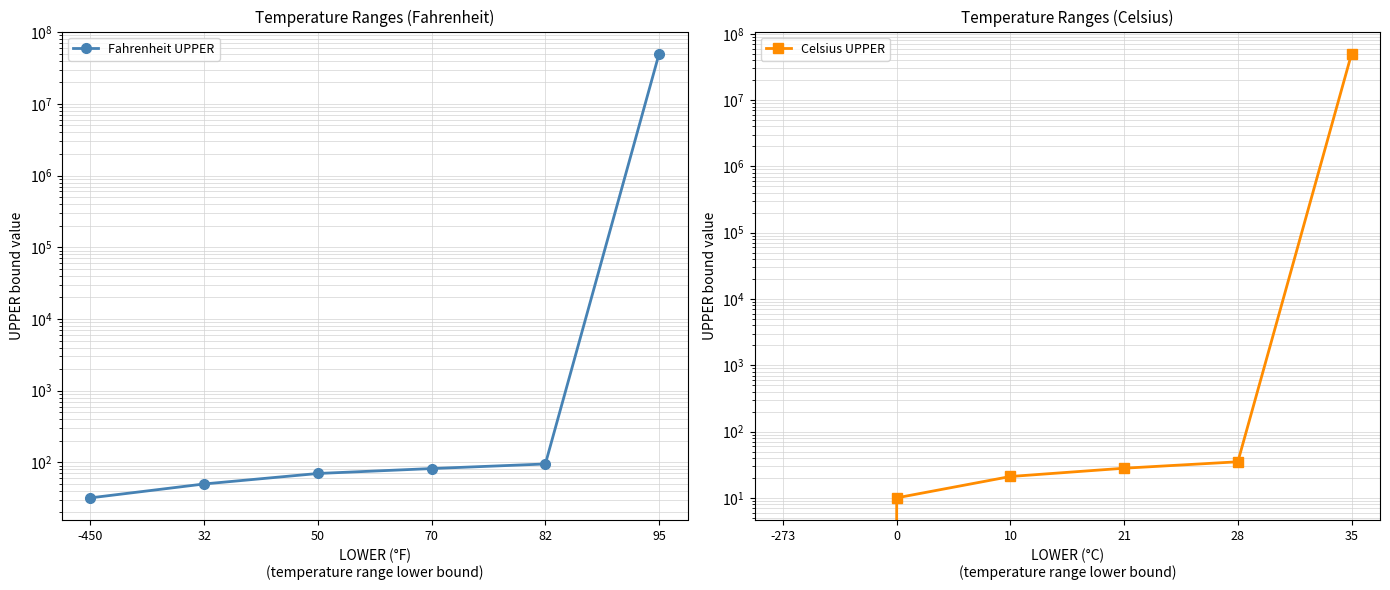

Read the Fahrenheit UPPER value at 32.

50